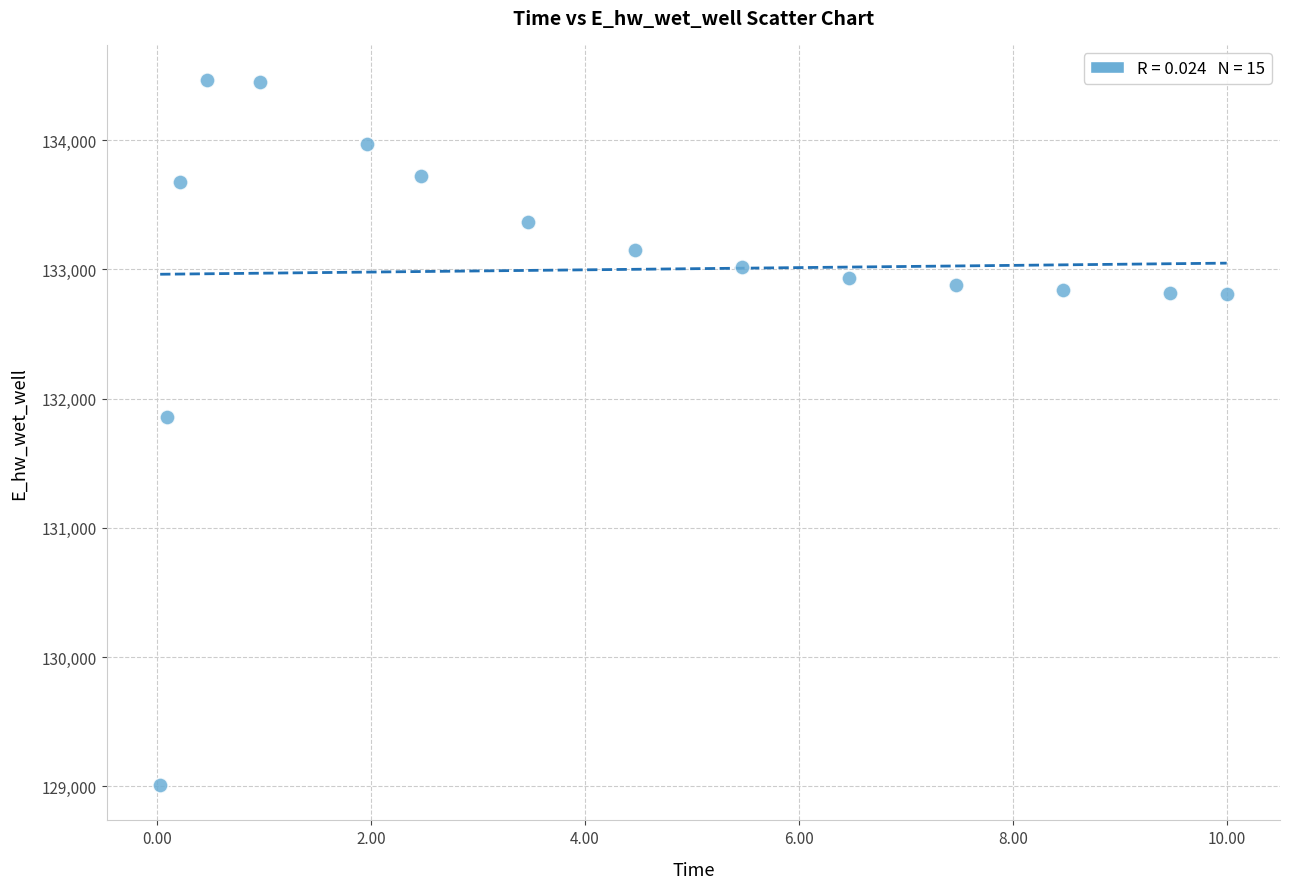

What is the range of X values (max minus min)?

10.0